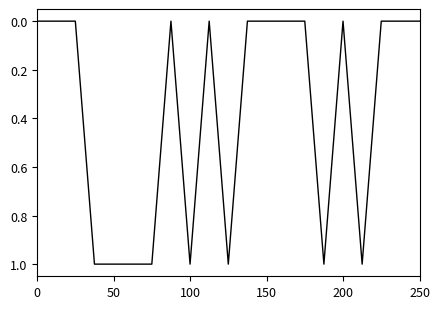

What is the sum of all values?

8